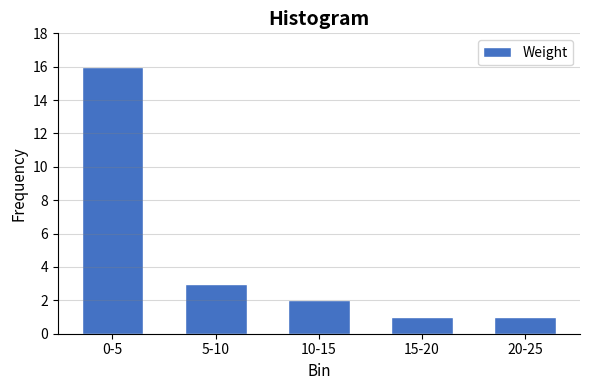

Reading right to left, what are all the values shown in this chart?

1	1	2	3	16